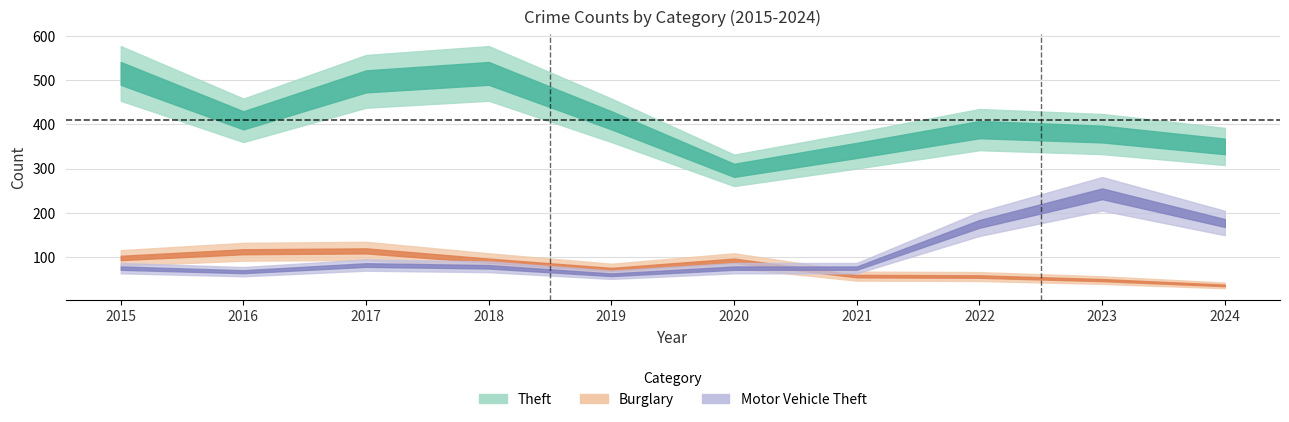

How many lines are shown in the chart?

3